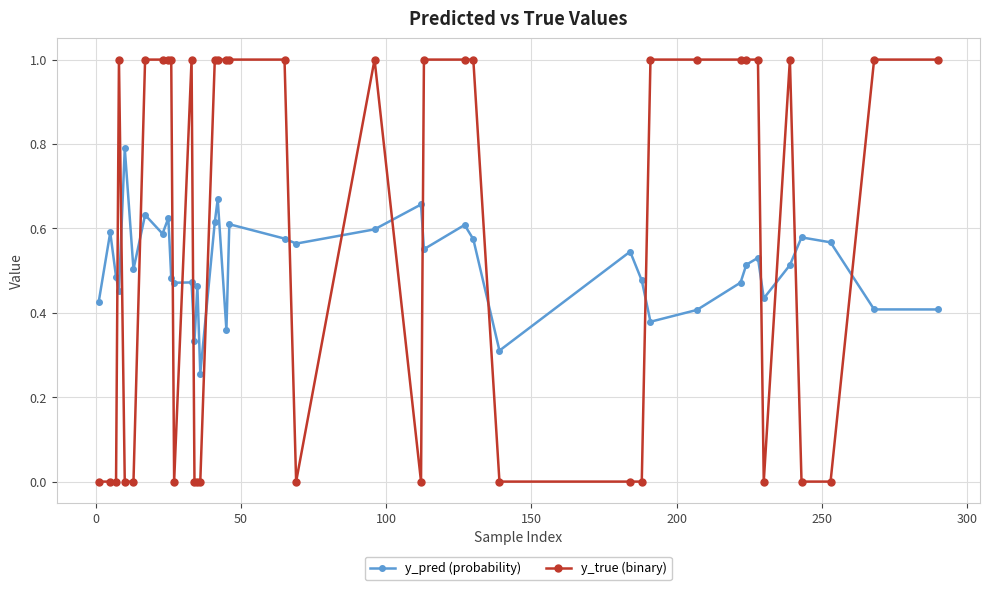

In y_pred (probability), how many points are higher than both neighbors (excluding endpoints)?

13